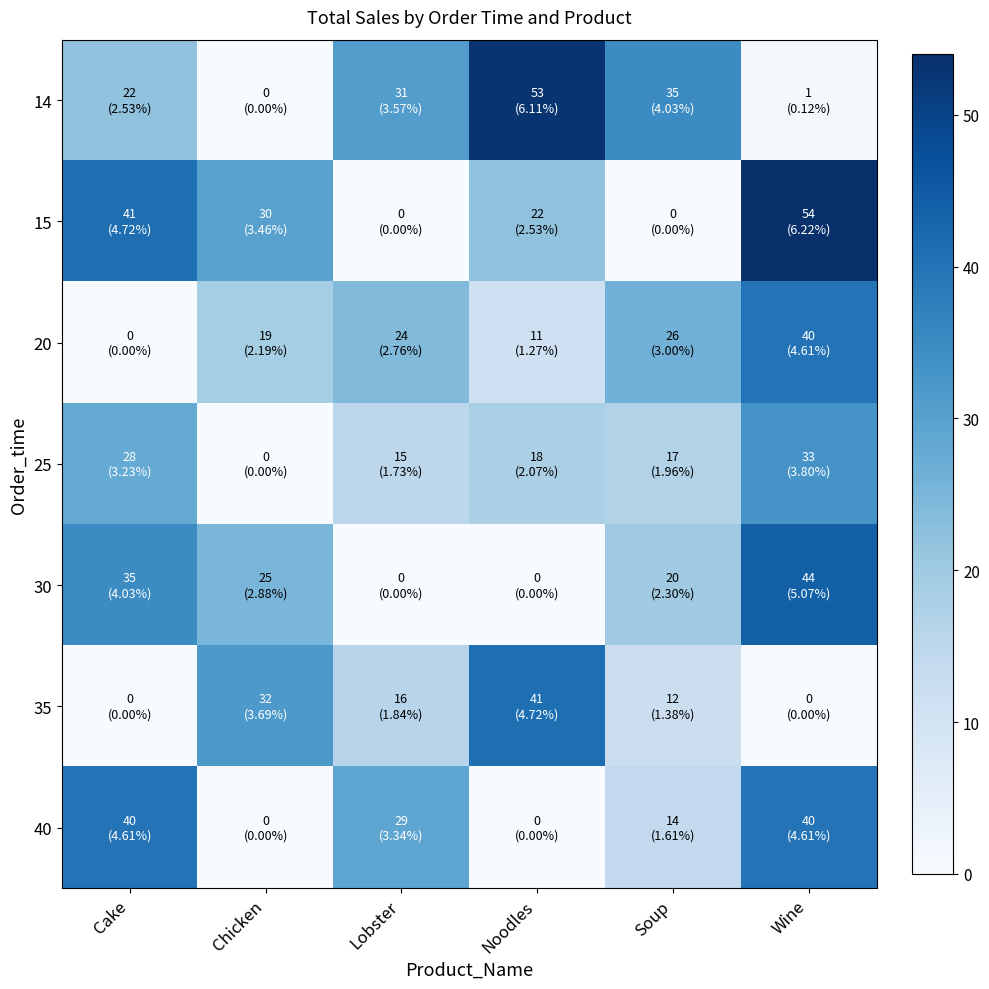

Which series has the largest range (max minus min)?

15